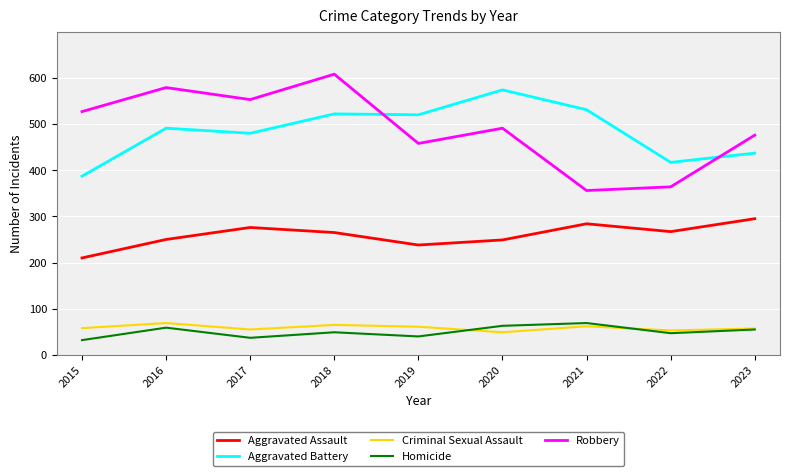

After their last crossing, which series has the higher values: Robbery or Aggravated Battery?

Robbery